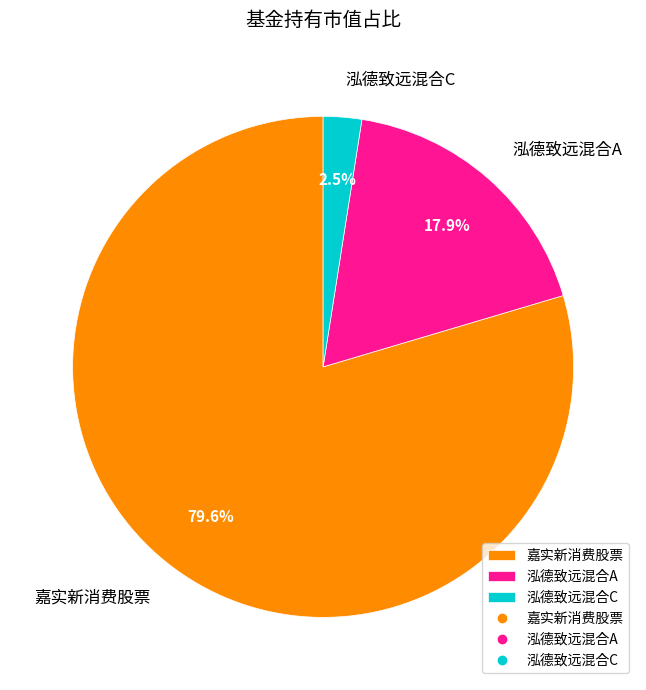

Rank the categories by value from lowest to highest.

泓德致远混合C, 泓德致远混合A, 嘉实新消费股票